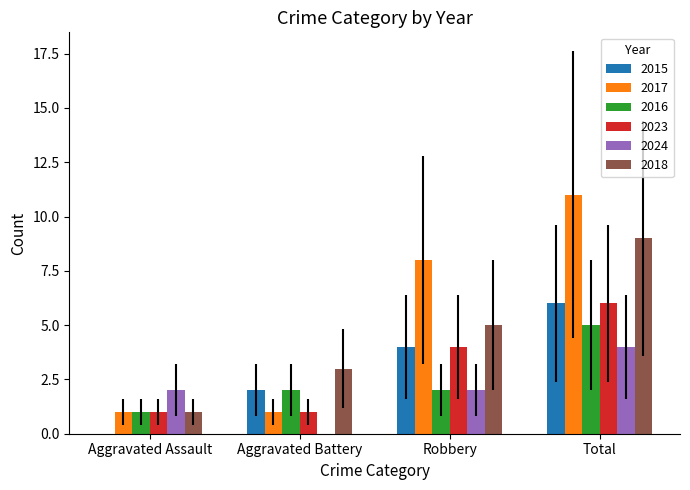

Count the number of data series in this chart.

6